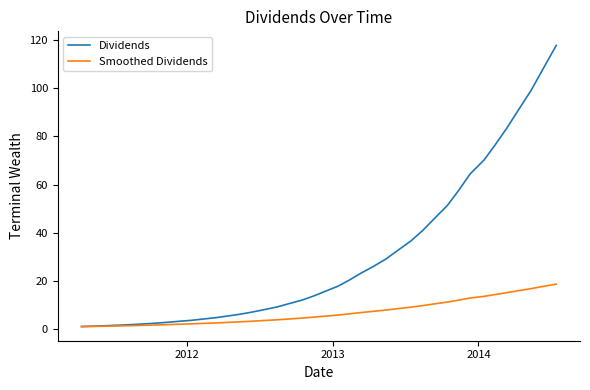

Rank the series by their average value, from lowest to highest.

Smoothed Dividends, Dividends